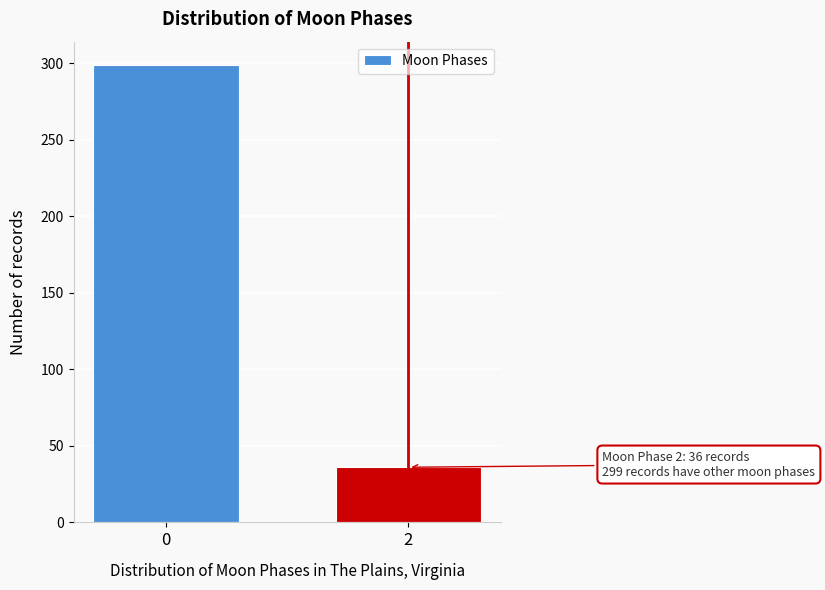

Reading left to right, list all the values displayed in this chart.

0=299	2=36